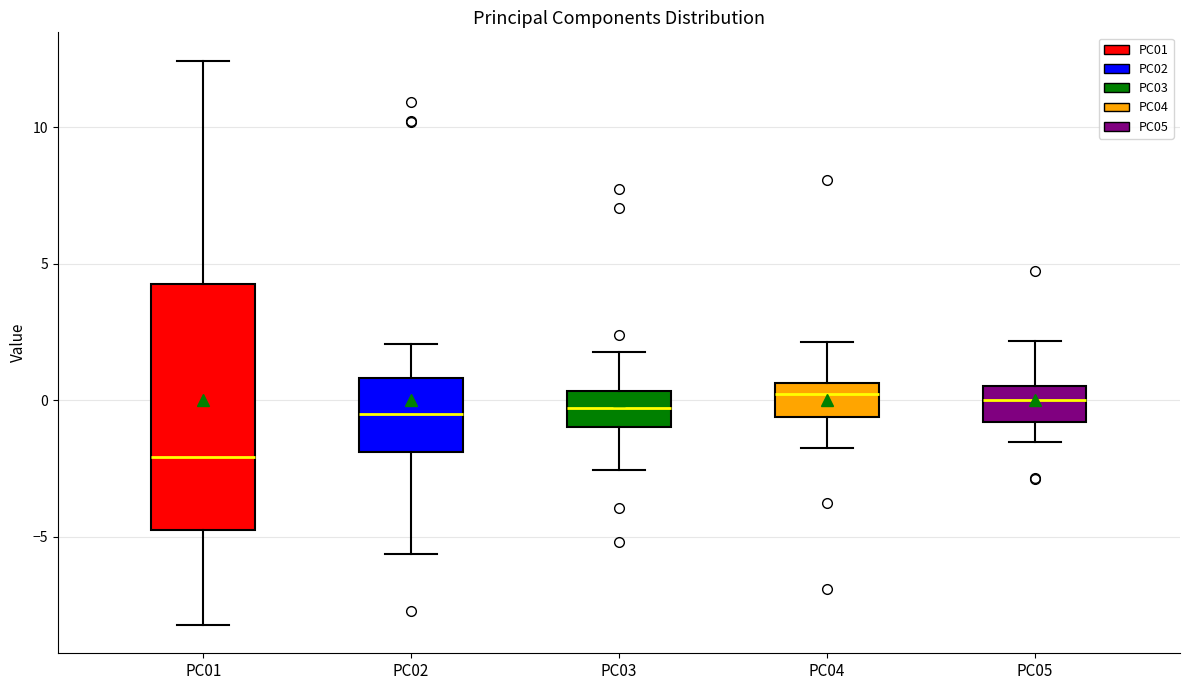

Where is the lower edge of the box for PC04 on the y-axis? The values are not printed on the chart, so give them approximately, as read against the axis.

-0.5